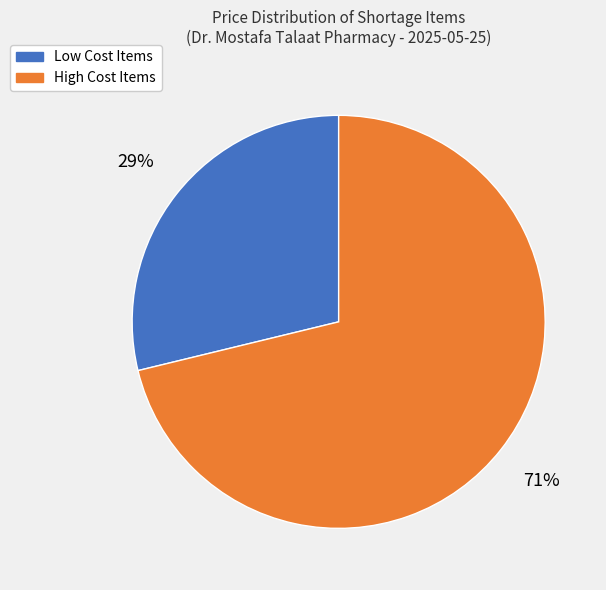

Is there any slice that represents more than half of the pie?

Yes